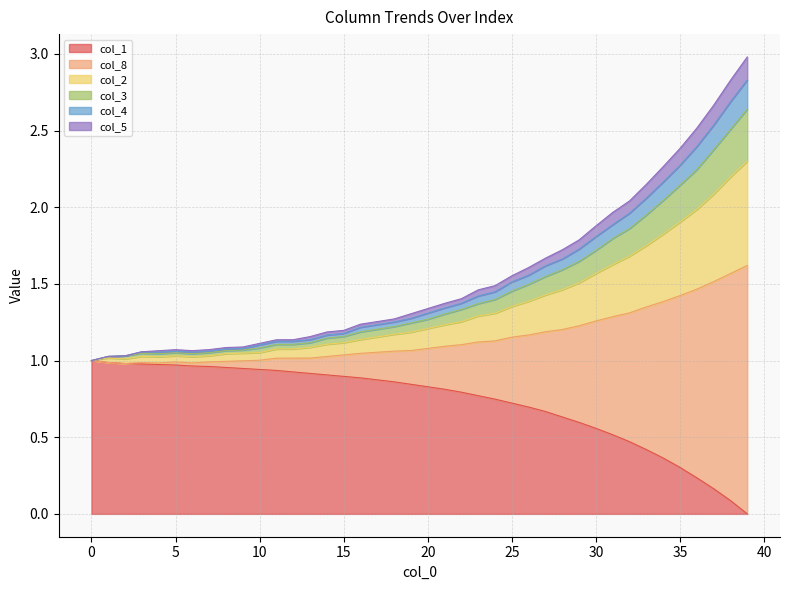

Which label corresponds to the largest value in the chart?

39